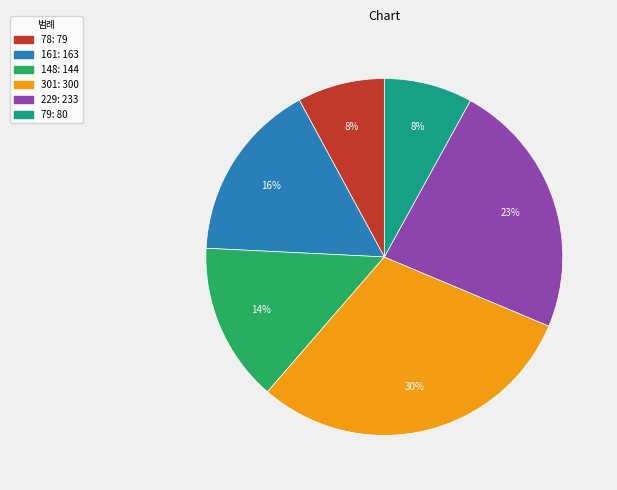

Is there any slice that represents more than half of the pie?

No